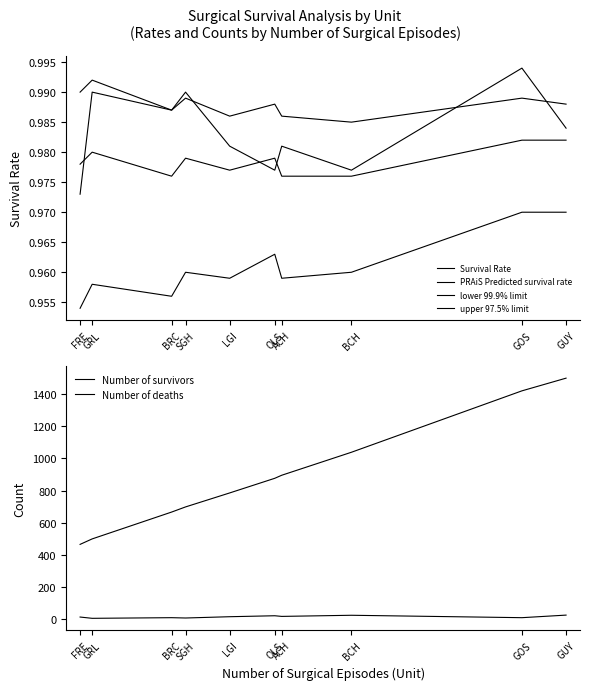

How many interior local valleys does the upper 97.5% limit series have?

3